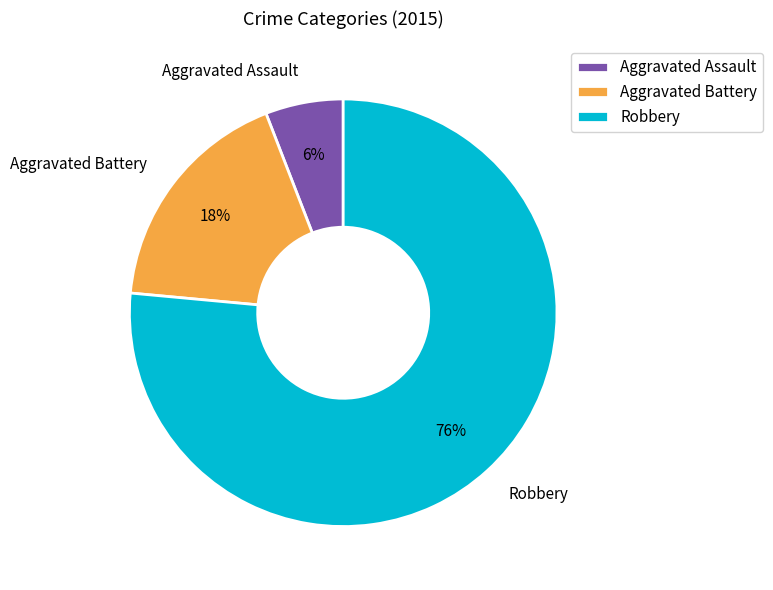

The Aggravated Assault slice represents 18% of the pie. True or false?

False